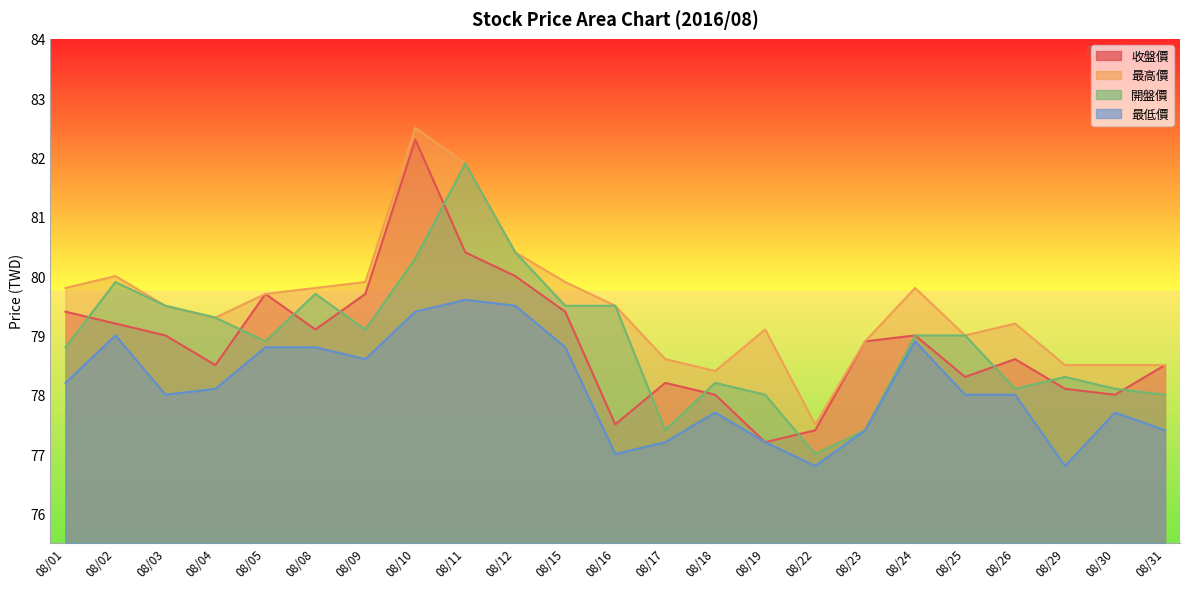

At which label is 開盤價 closest to 79?

08/24